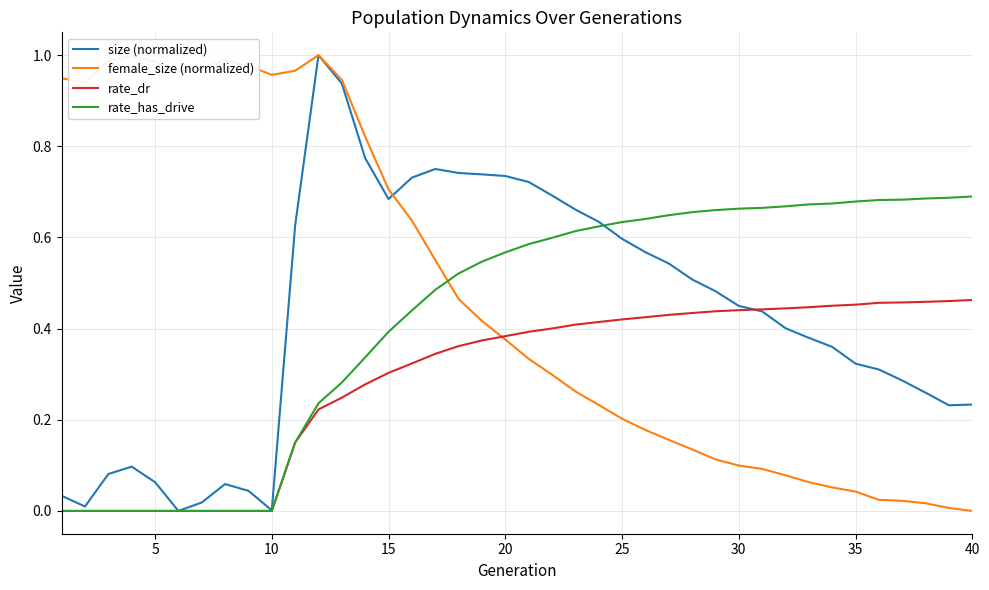

Which series has the largest total across all categories?

female_size (normalized)